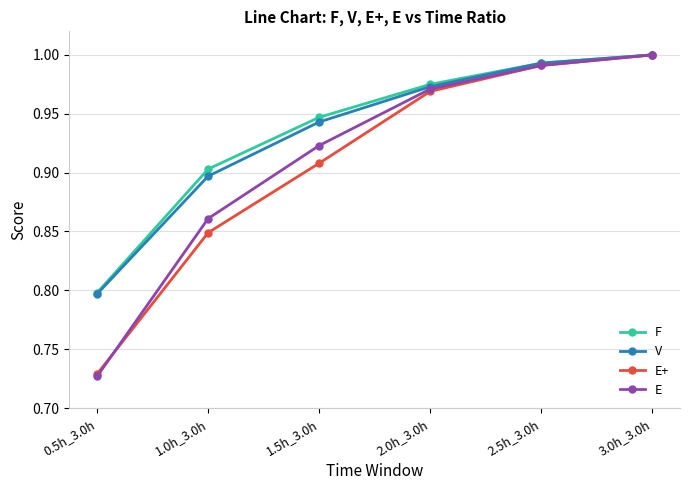

At which category is the sum across all series the highest?

3.0h_3.0h